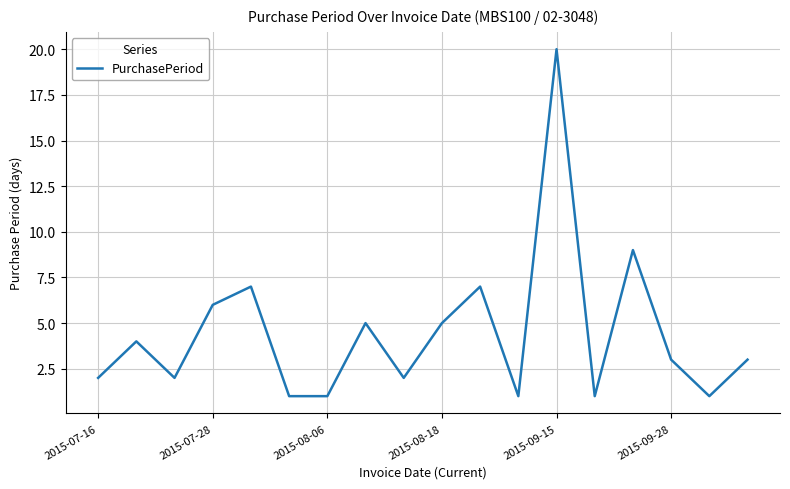

What is the difference between the maximum and minimum values?

19